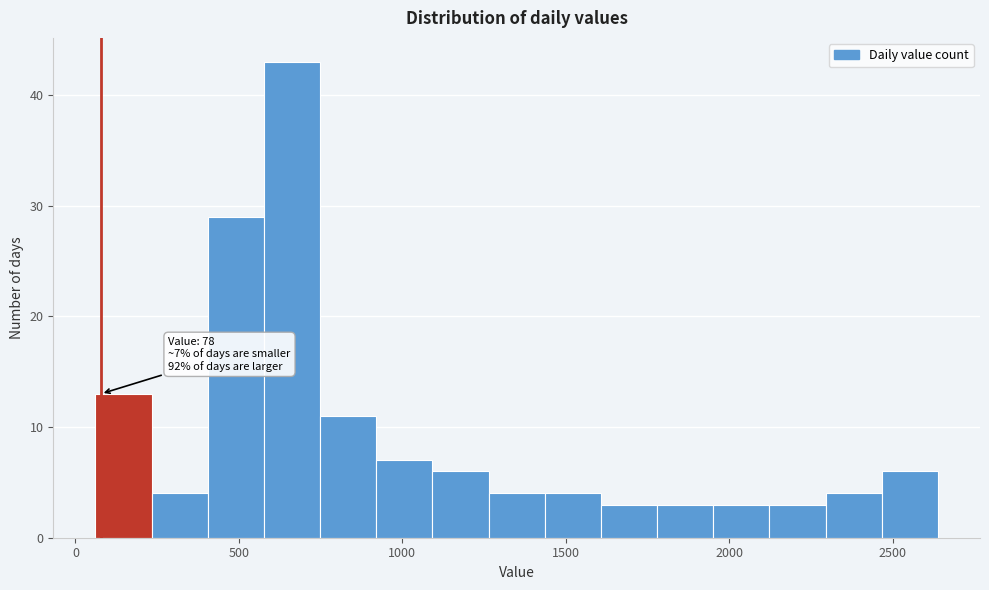

Around what value on the x-axis is the tallest bar? Give the approximate position of its centre, as read against the axis.

650